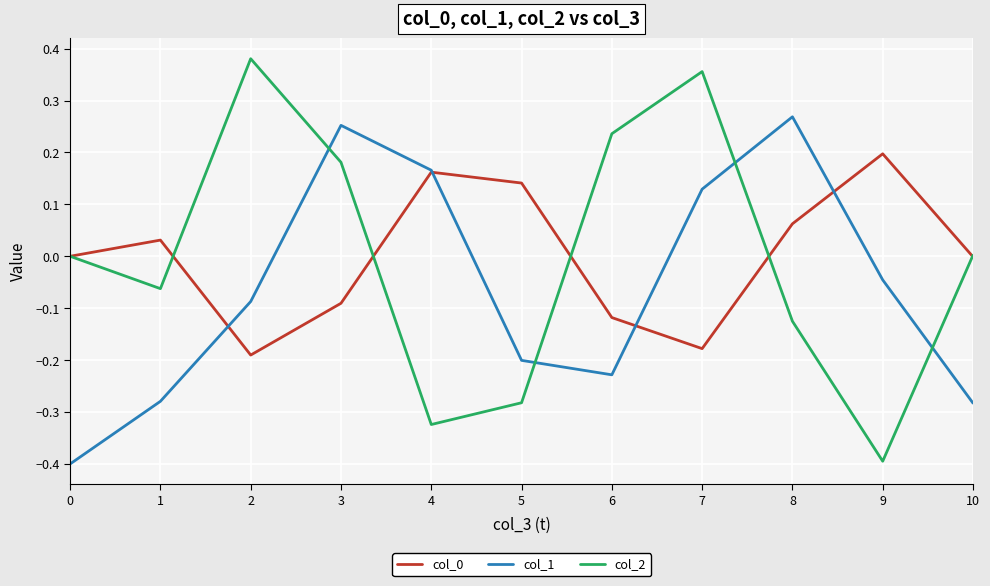

Which series has the widest spread of values?

col_2